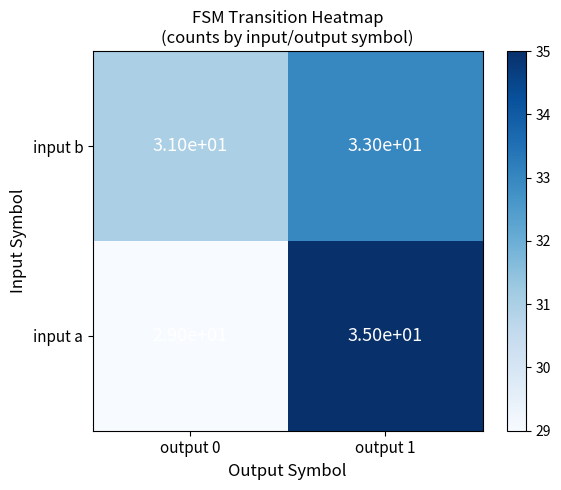

Count the number of data series in this chart.

2